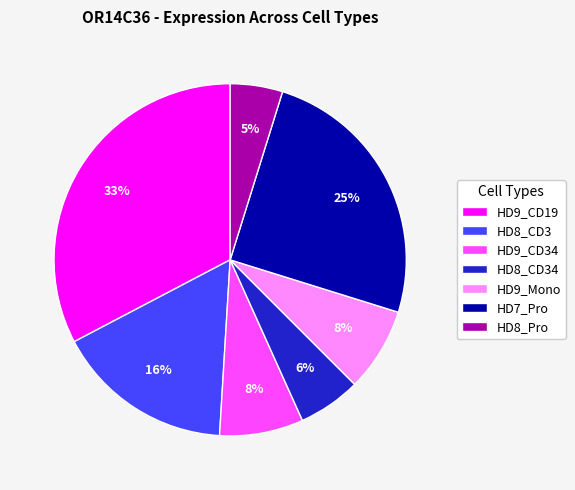

To the nearest percent, what is the average slice percentage?

14%